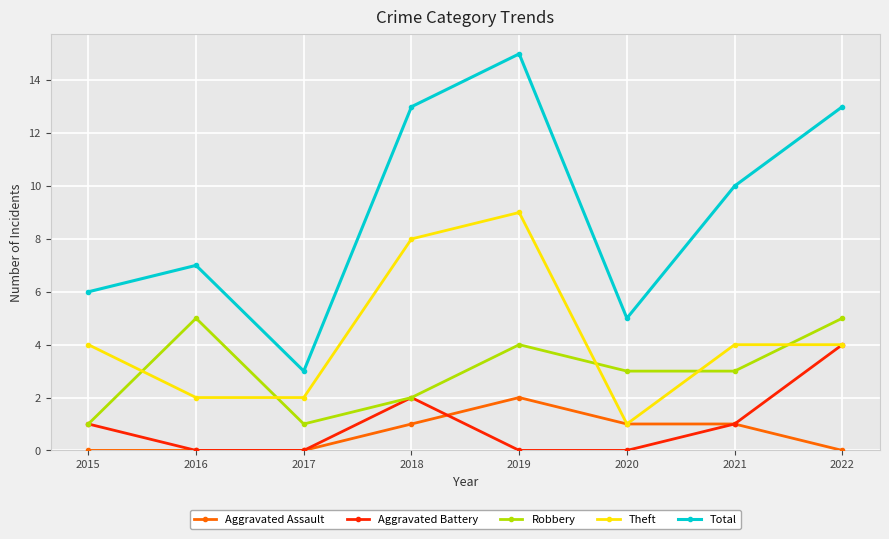

True or false: Total and Theft intersect in this chart.

False